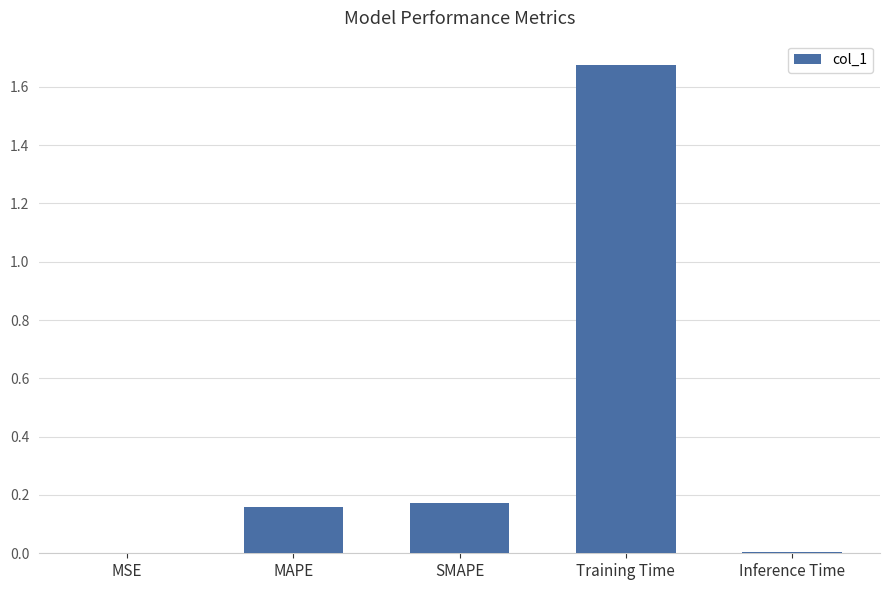

The chart shows a value of 1.1 at Training Time. True or false?

False